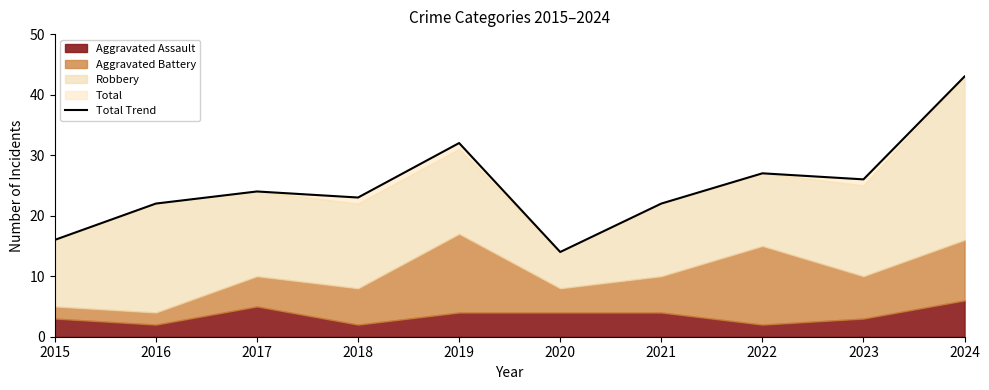

How many lines are shown in the chart?

1